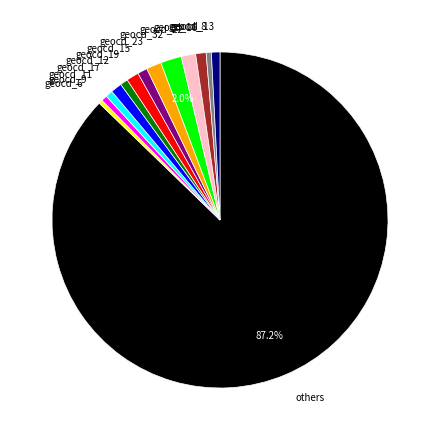

Combined, do geocd_8 and geocd_9 account for over 50%?

No